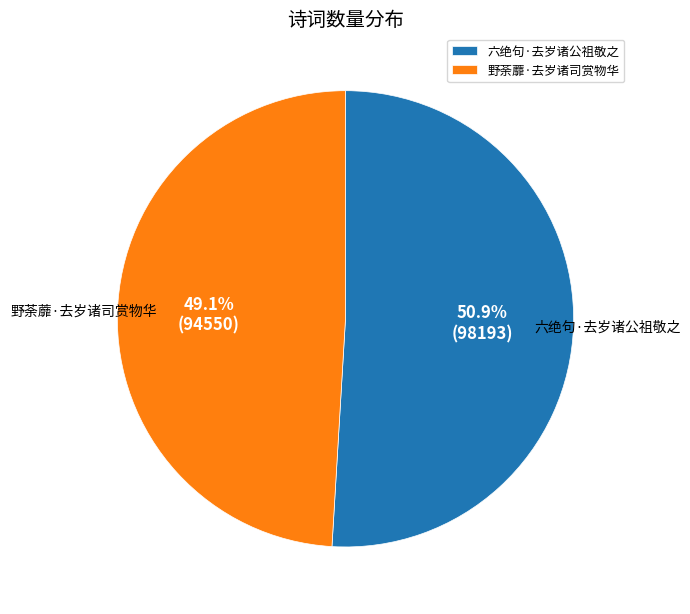

What percentage is NOT represented by 六绝句·去岁诸公祖敬之?

49.1%